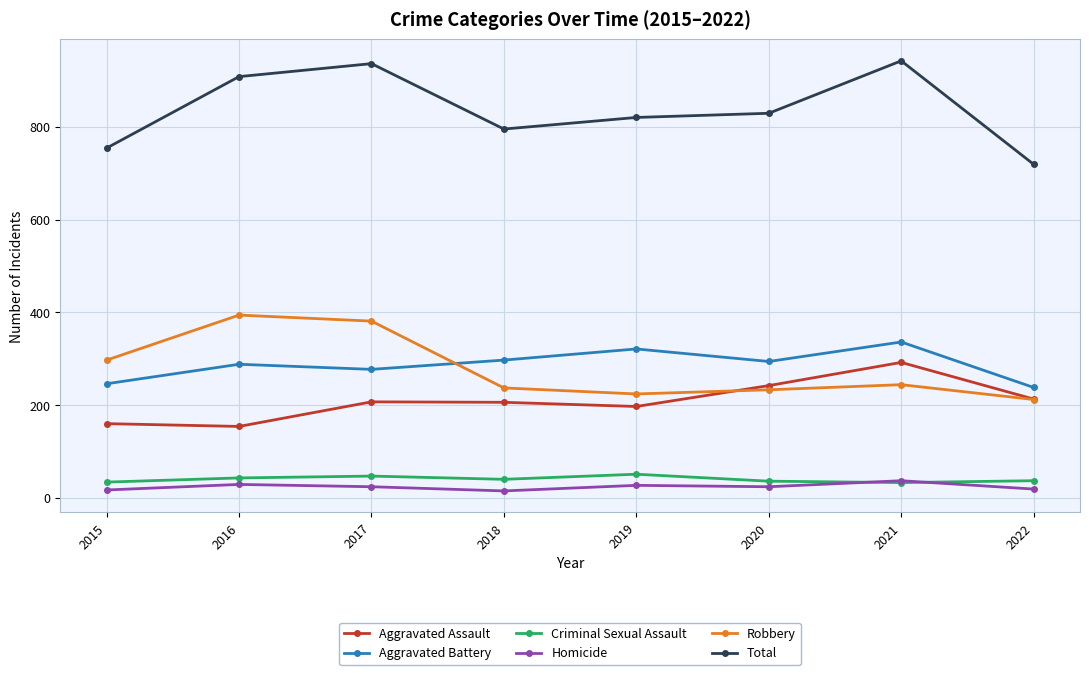

How many data points does each series have?

8